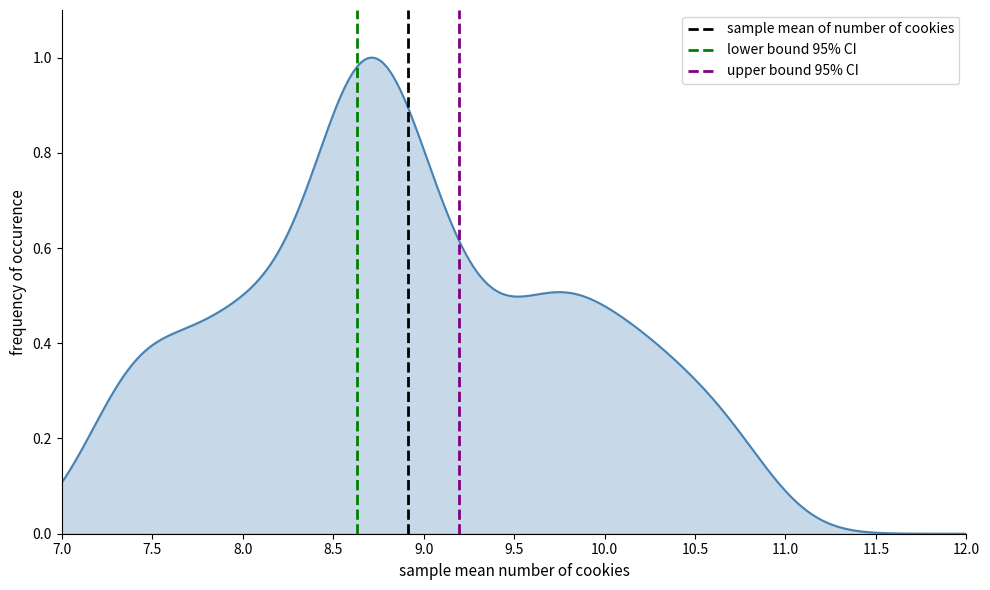

What is the maximum value for upper bound 95% CI?

1